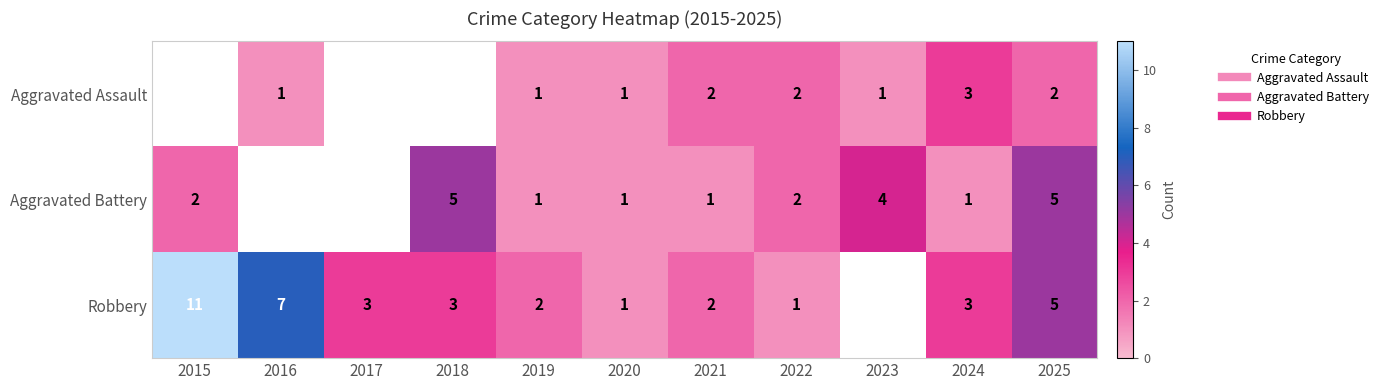

Is it true that Aggravated Assault equals 0.5 at 2021?

False